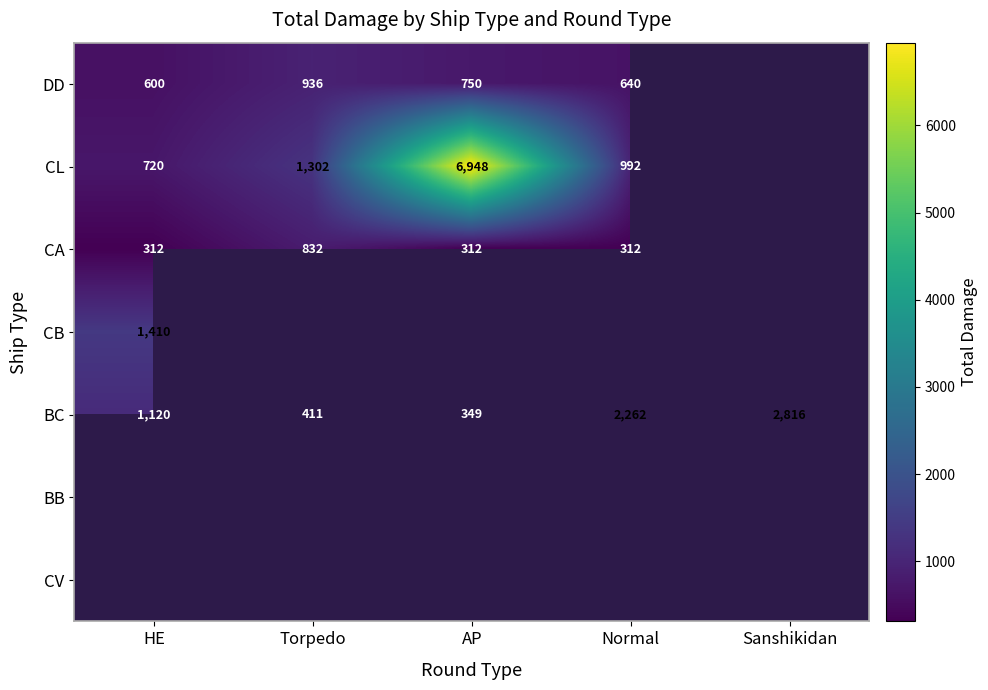

True or false: BC has a value of 1120 at HE.

True